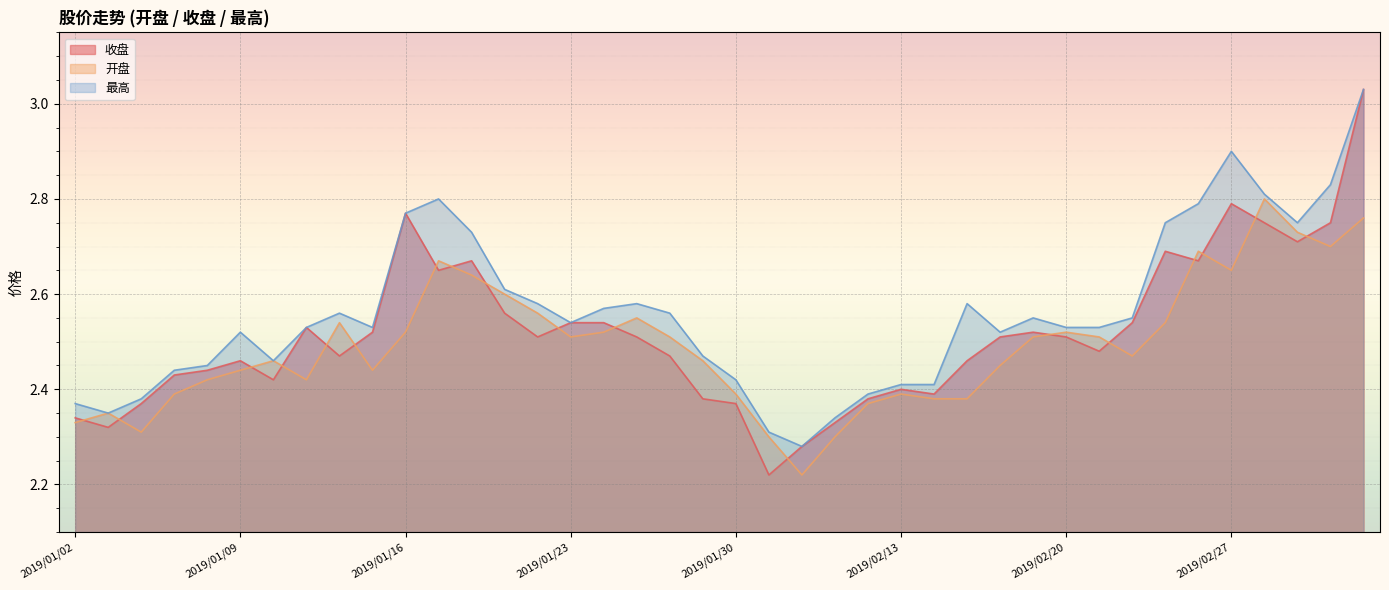

How many lines are shown in the chart?

3